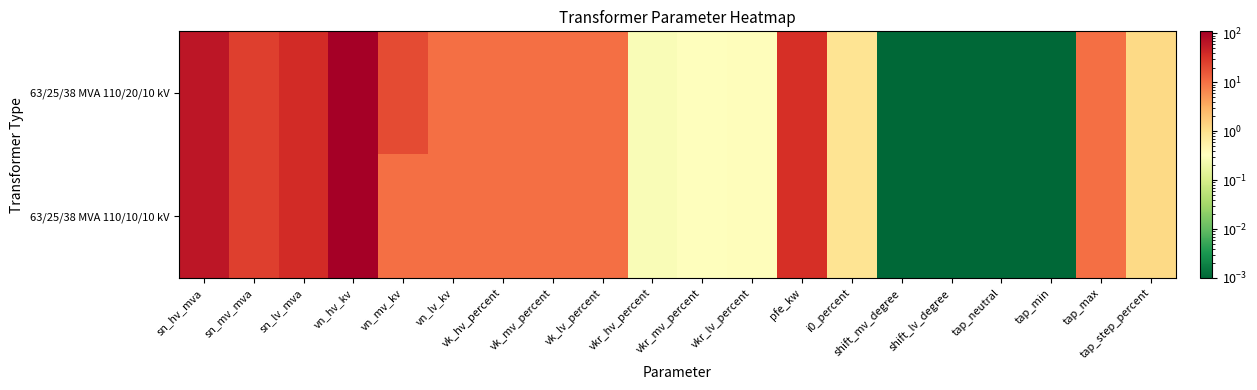

Which label corresponds to the smallest value in the chart?

shift_mv_degree